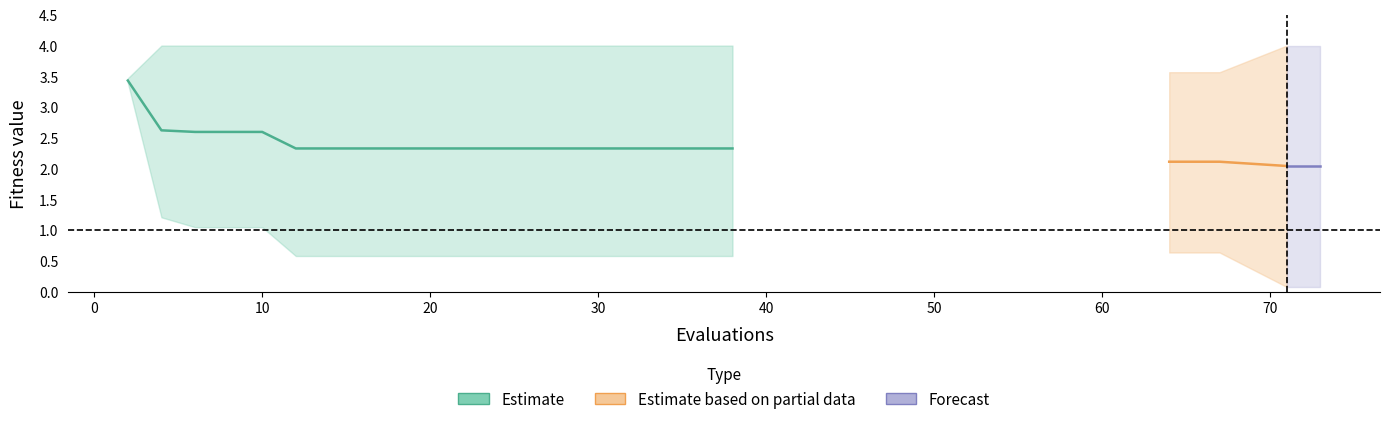

Does the chart display data point markers on the line(s)?

No